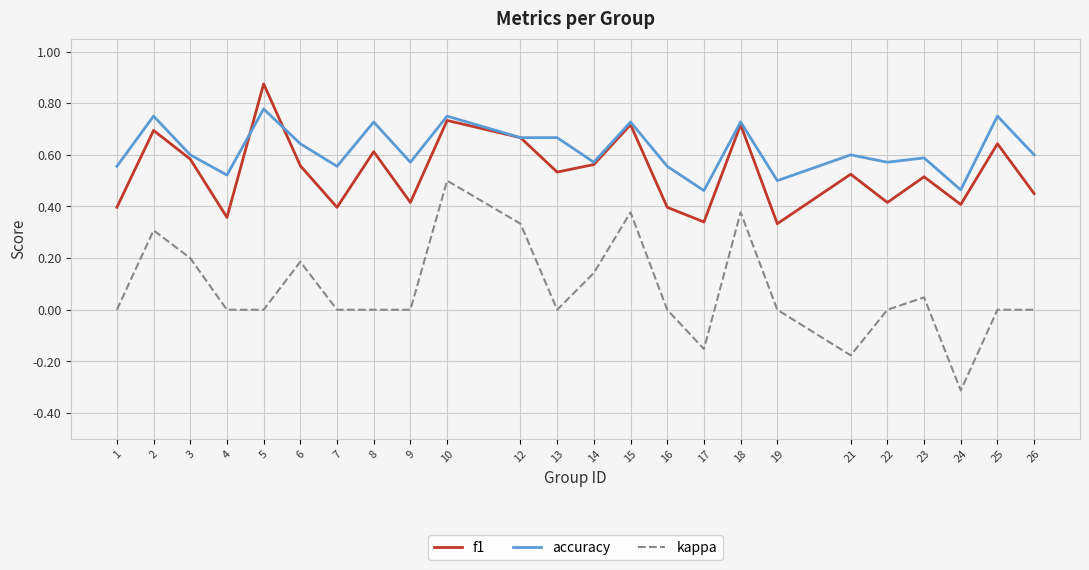

At which label does kappa reach its minimum?

24